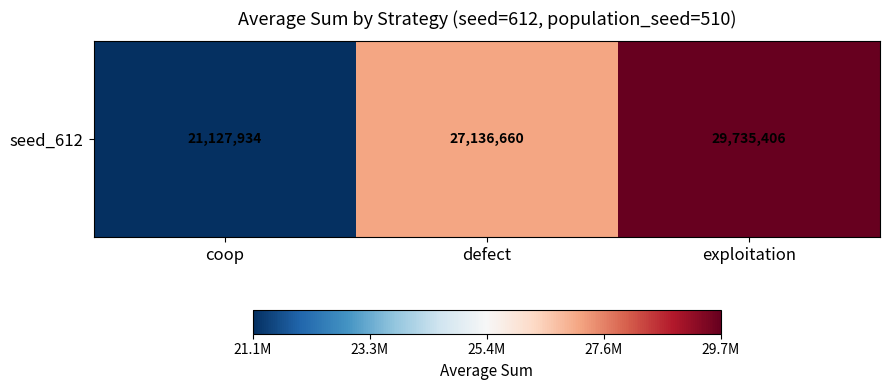

List the labels in order of value, smallest first.

coop, defect, exploitation